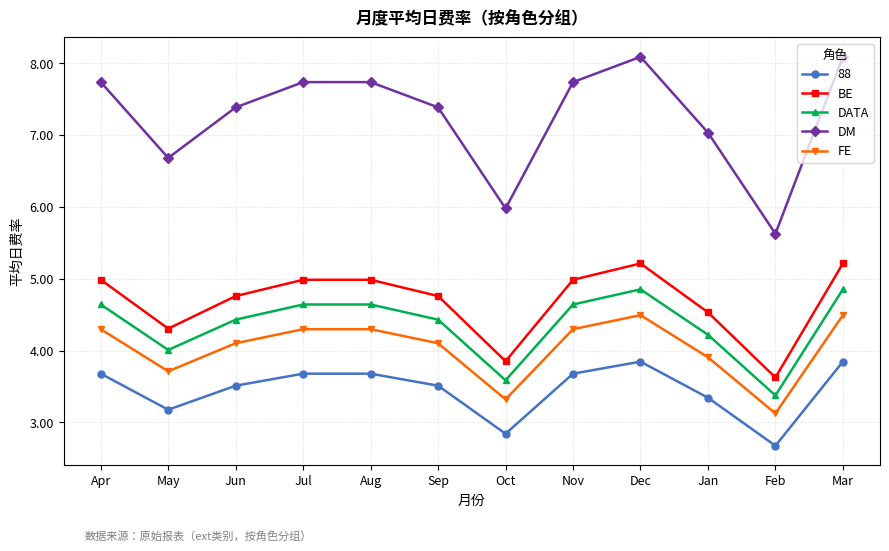

What is the difference between the highest and lowest values at Jul?

4.1